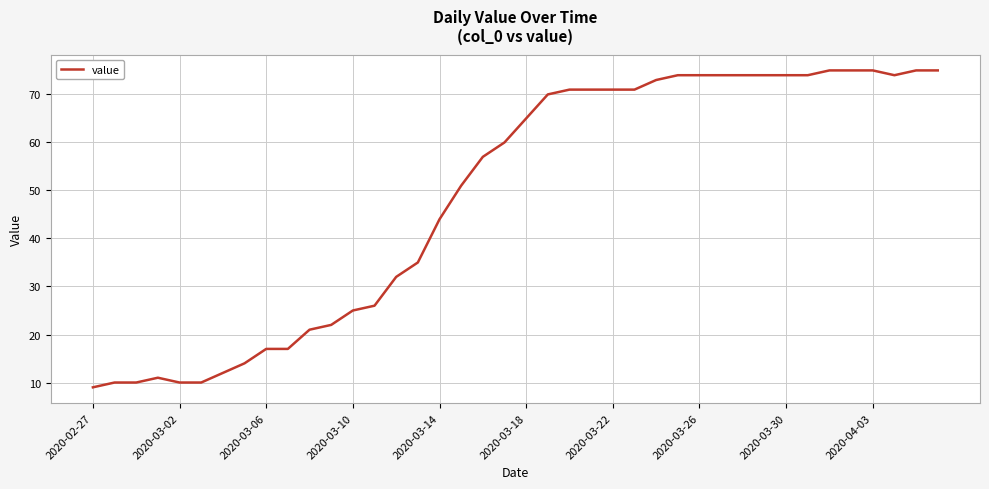

How many lines are shown in the chart?

1